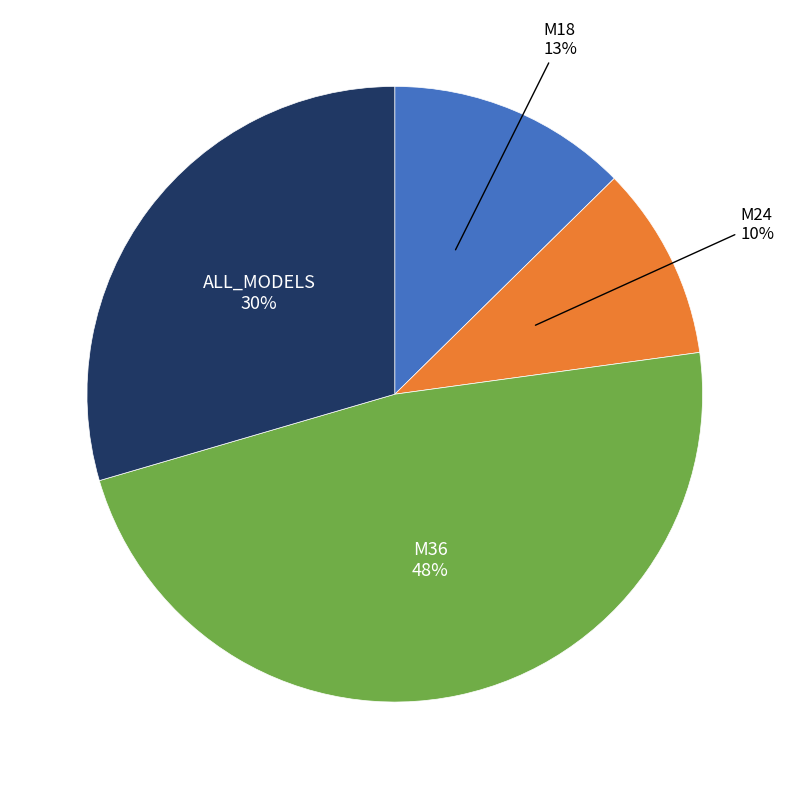

Is there a majority slice in this chart?

No